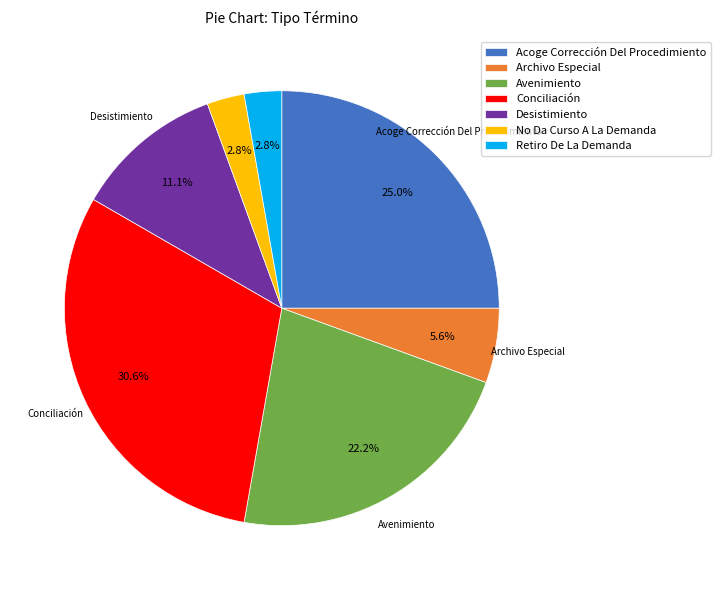

To the nearest percent, what percentage of the pie is Archivo Especial?

6%